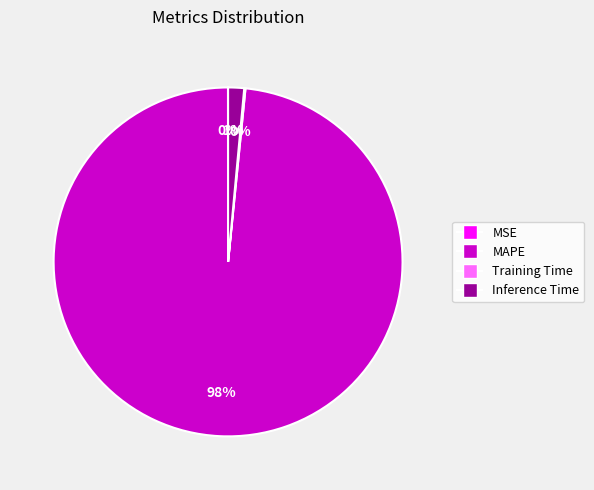

Which slice is the largest?

MAPE